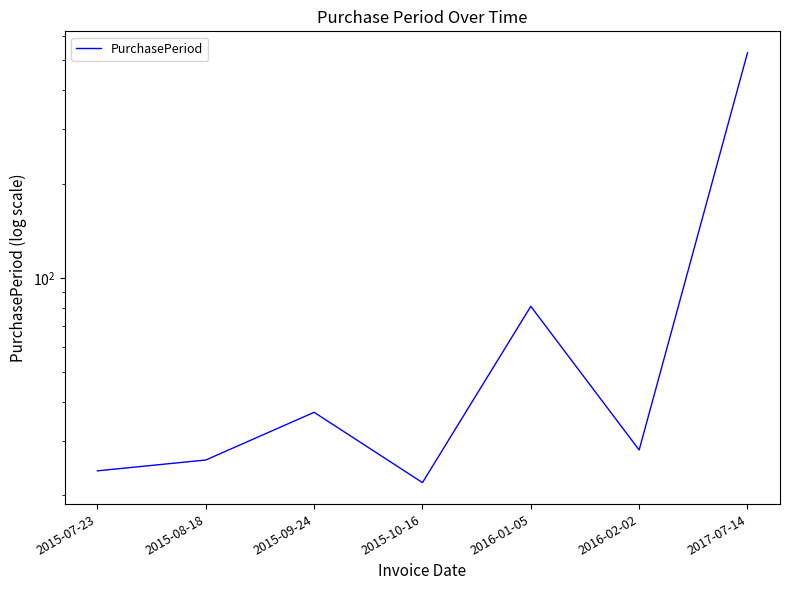

What is the label of the 5th point from the right?

2015-09-24